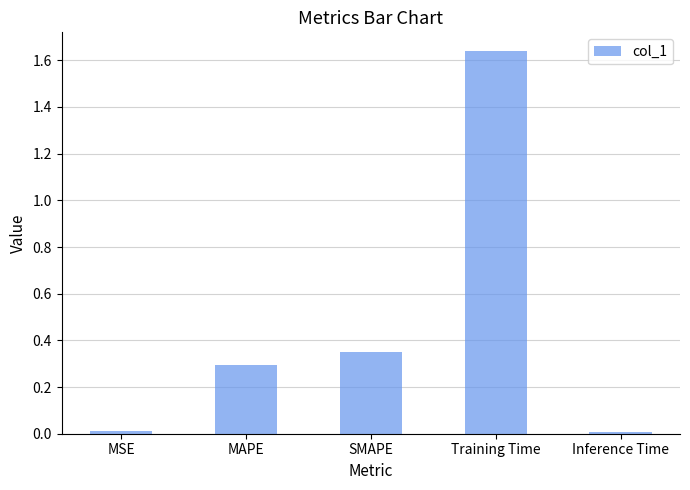

At which category does the chart reach its peak across all series?

Training Time